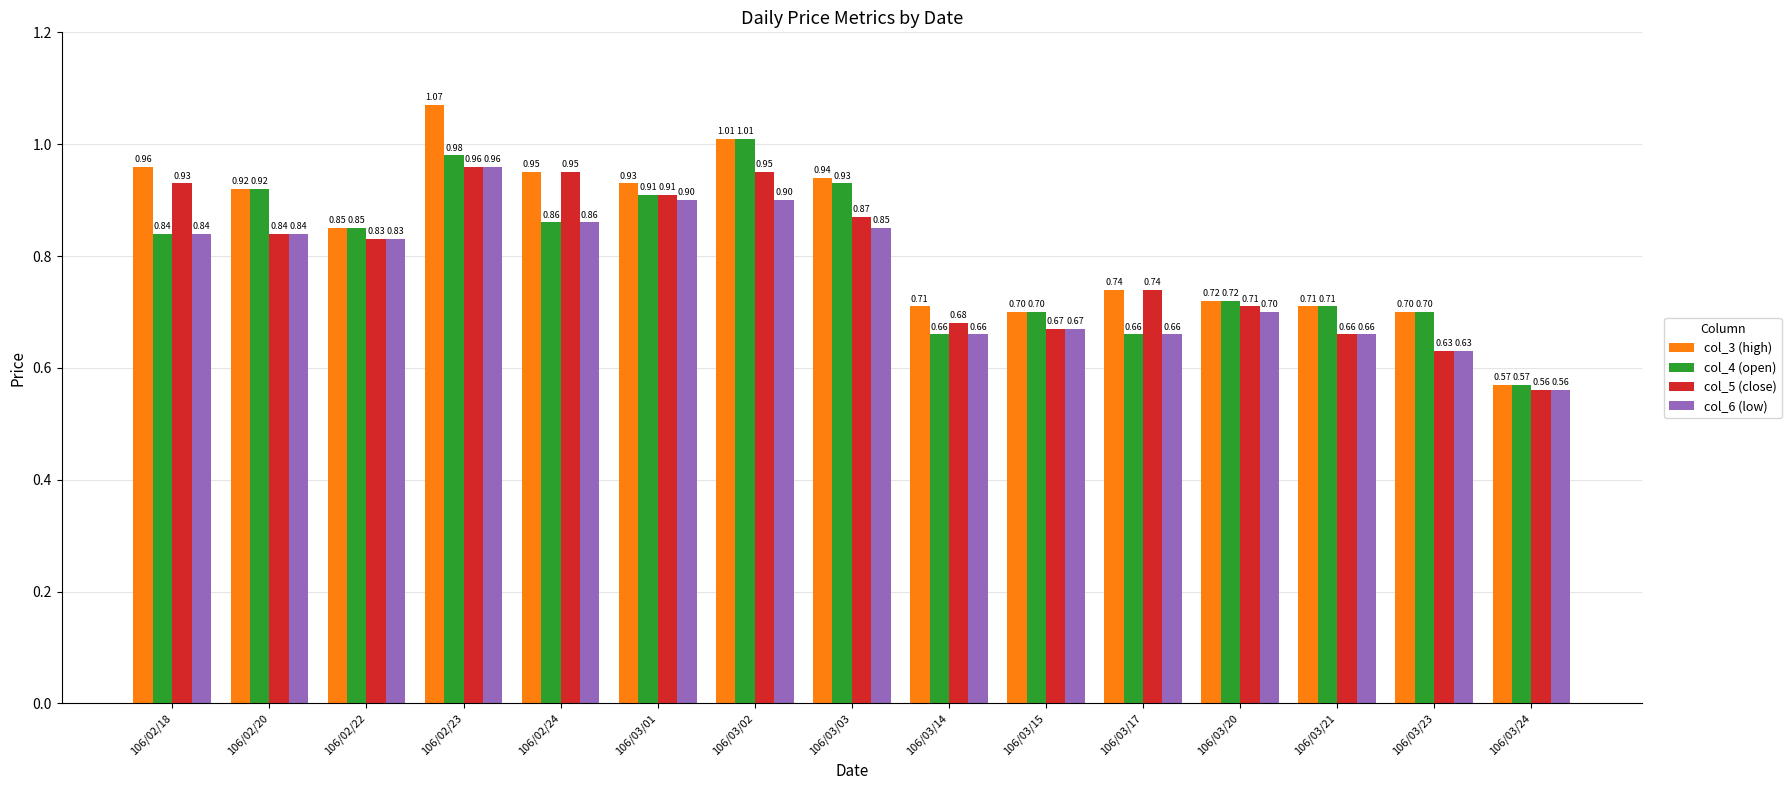

Between 106/03/01 and 106/03/24, which series saw the biggest shift?

col_3 (high)